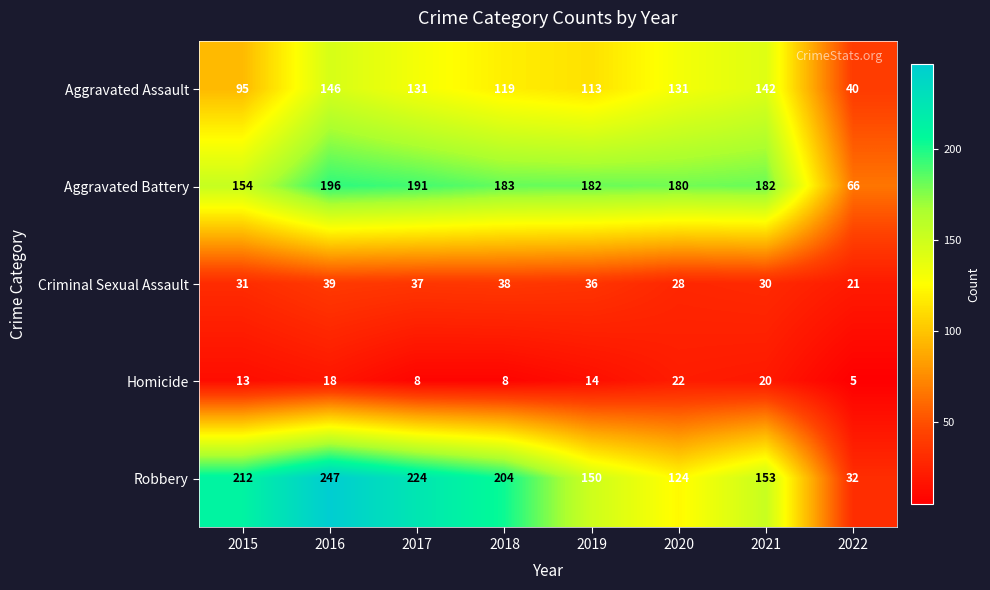

How many data points does each series have?

8